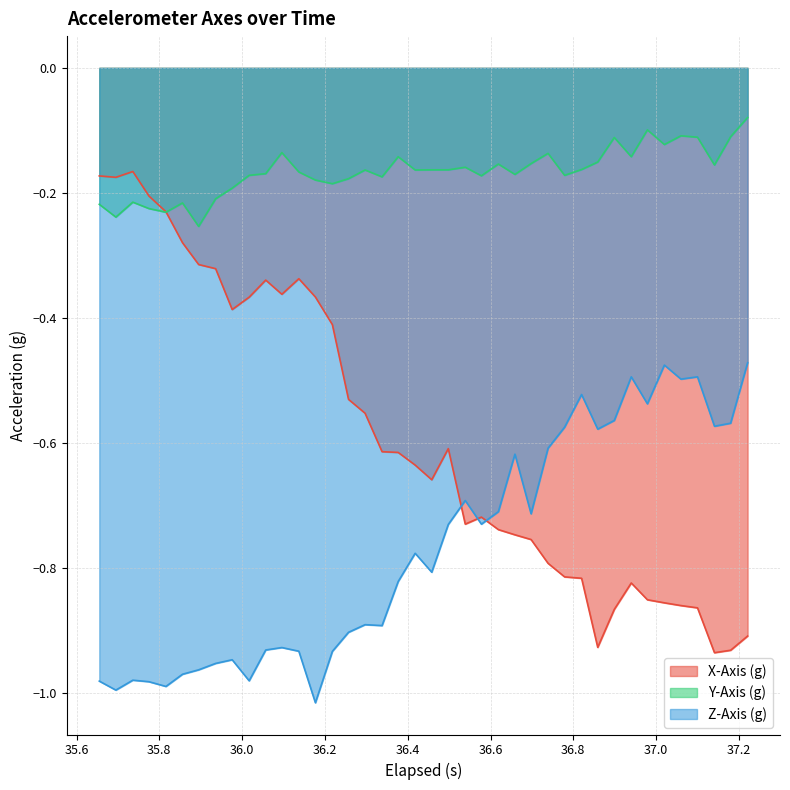

Which series has the largest total across all categories?

Y-Axis (g)